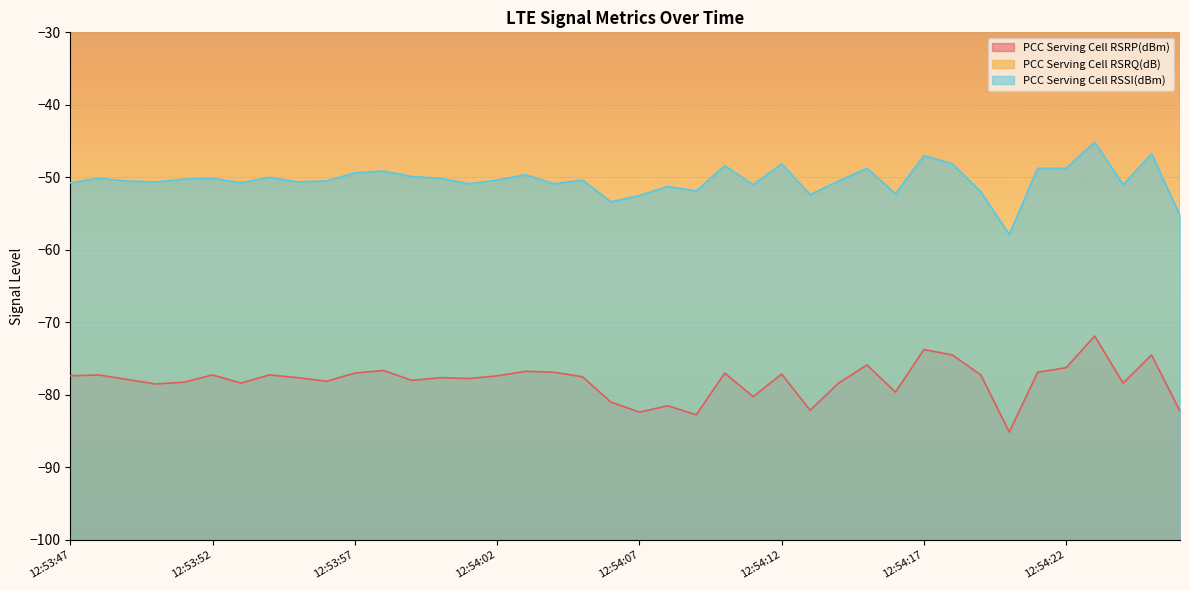

What position from the left is 12:54:14?

28